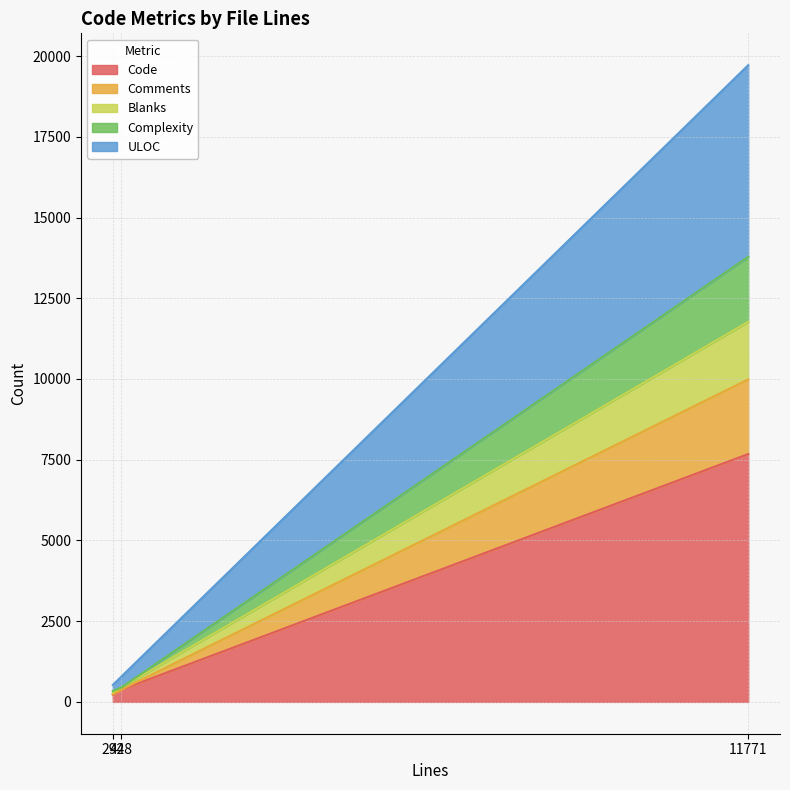

Which category has the lowest value in the Blanks series?

292